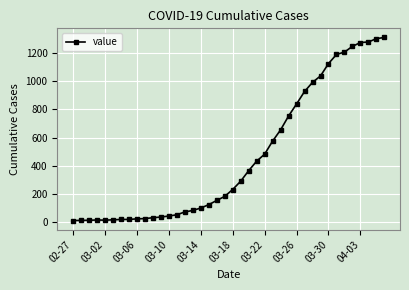

What is the greatest value displayed?

1313